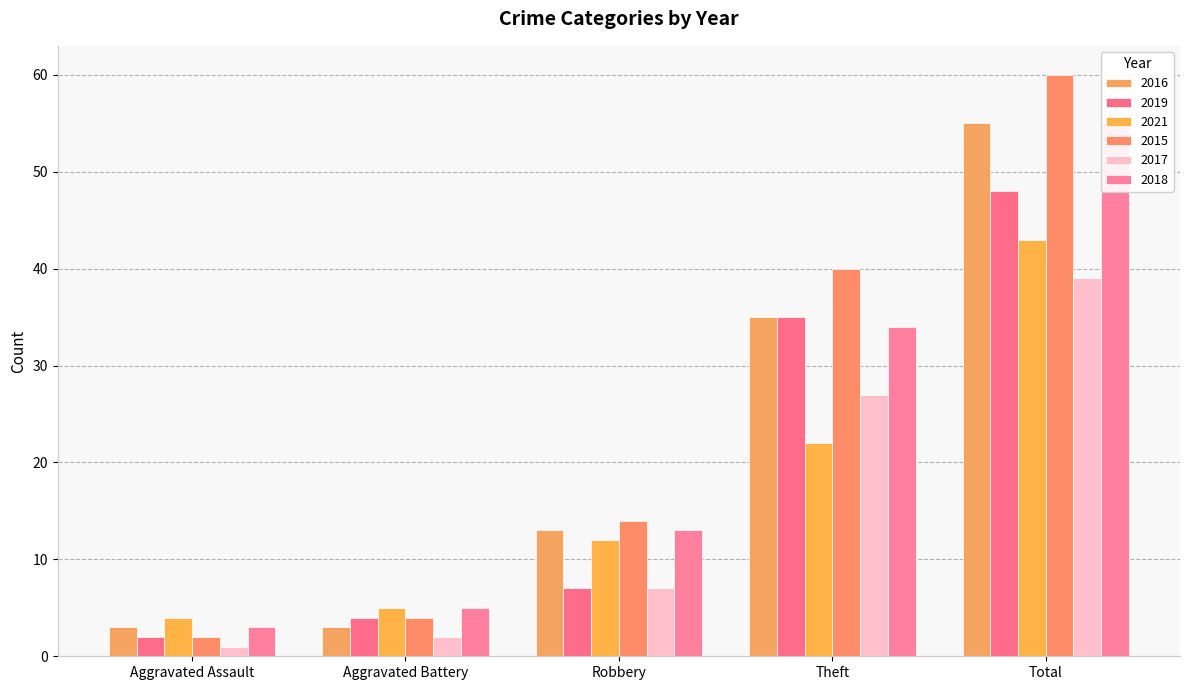

Between Robbery and Total, which series saw the biggest shift?

2015